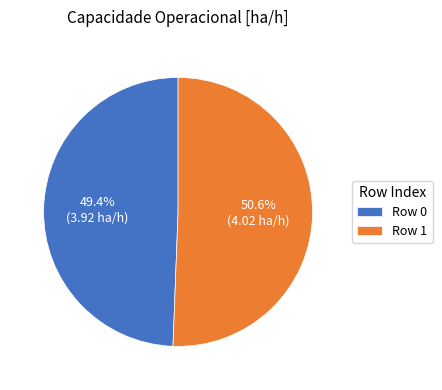

Is there any slice that represents more than half of the pie?

Yes